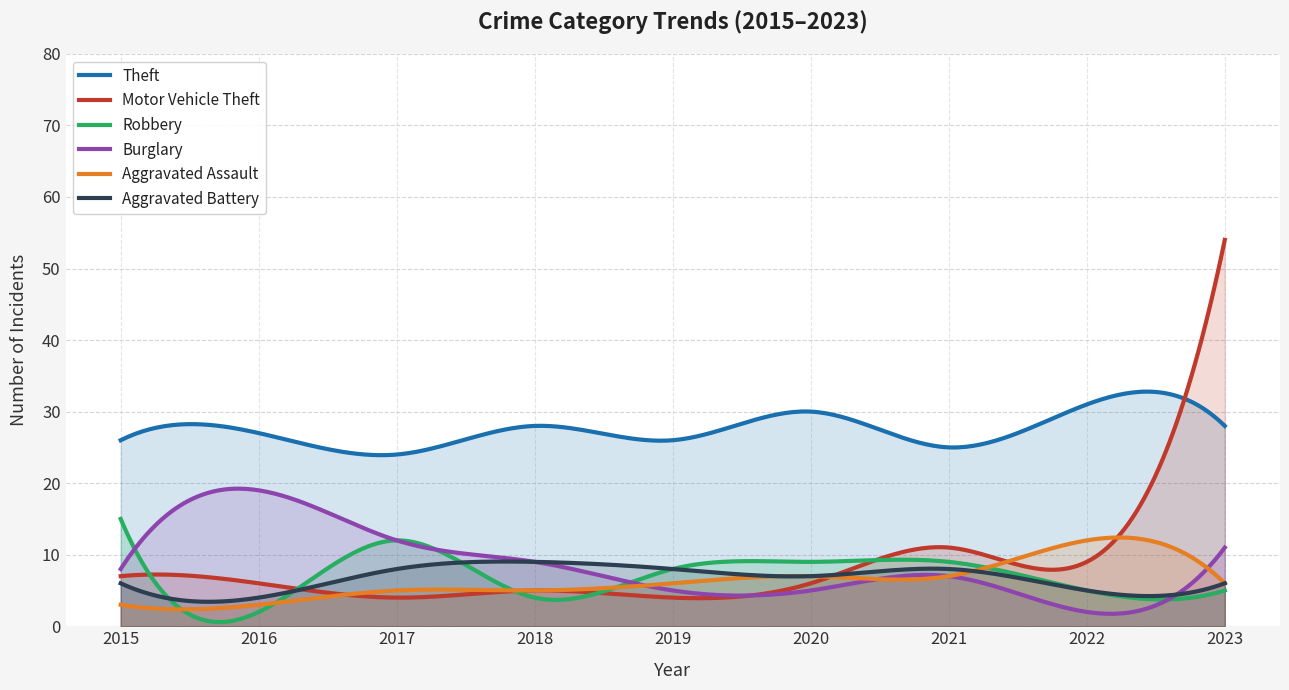

At which category is the sum across all series the highest?

2023